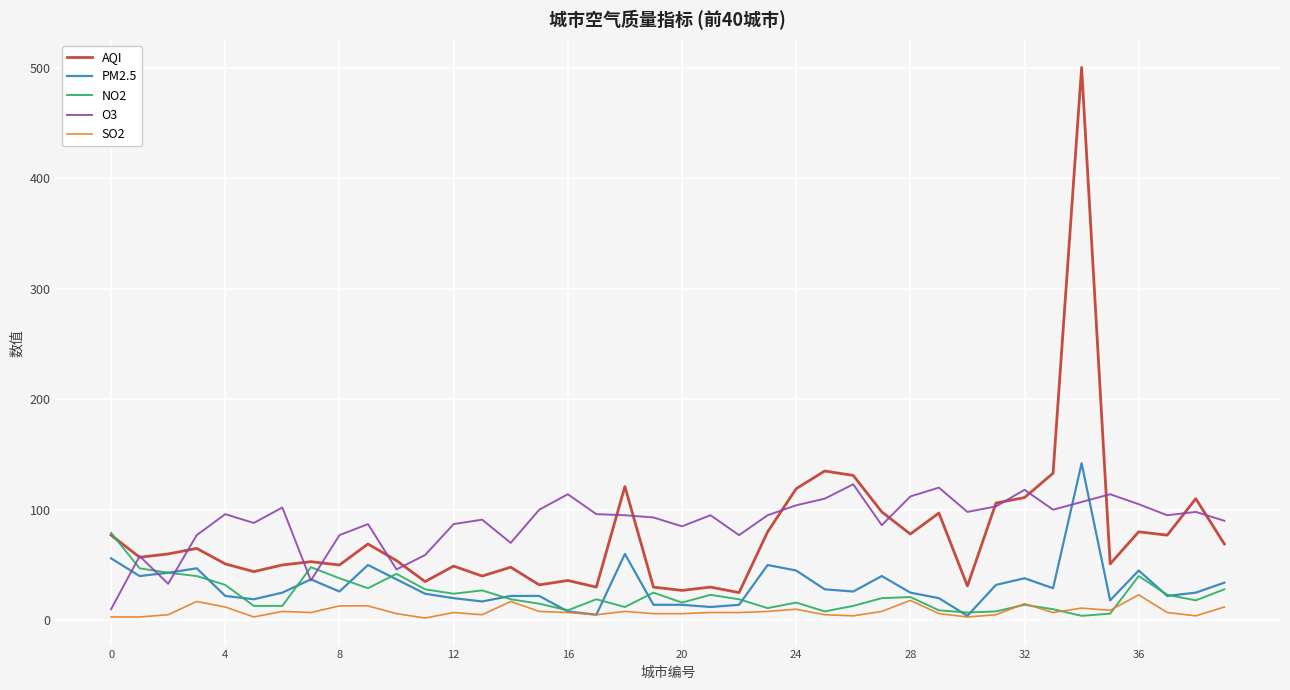

Which series has the widest spread of values?

AQI